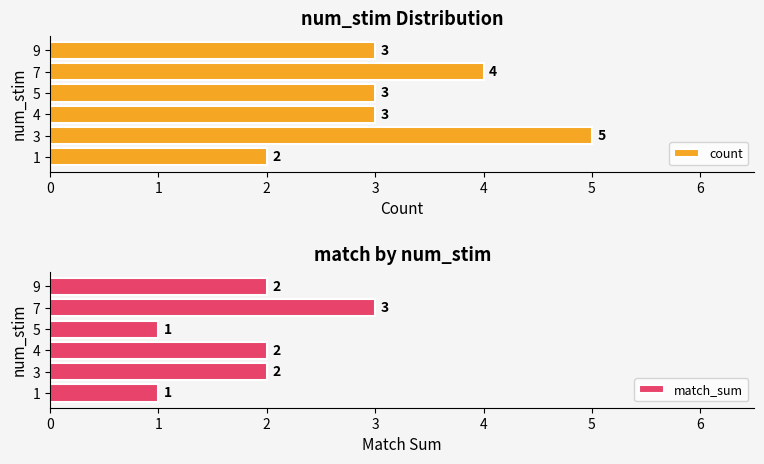

What is the sum of all match_sum values?

11